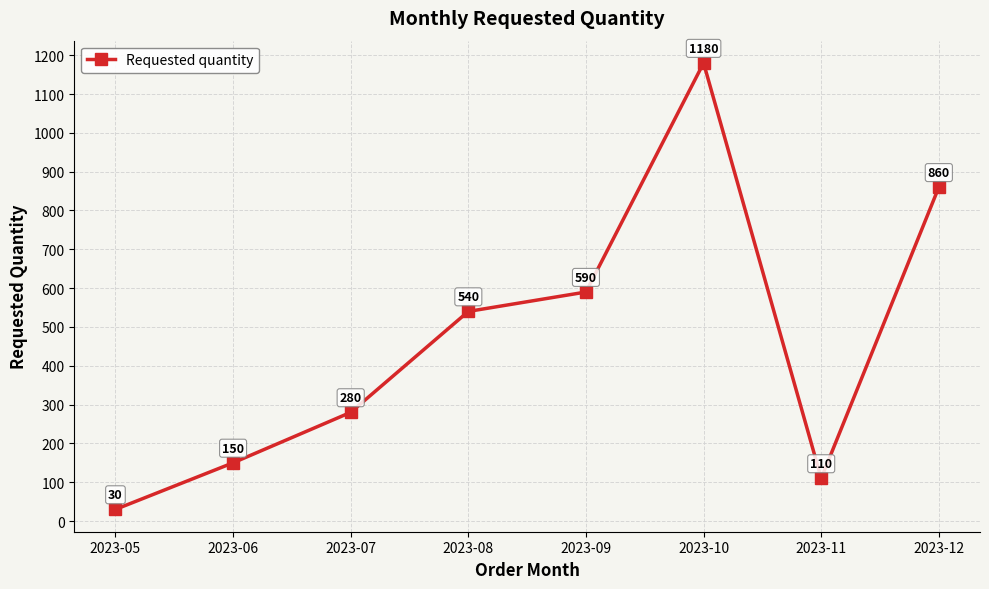

How many interior local peaks (higher than both neighbors) does the data have?

1